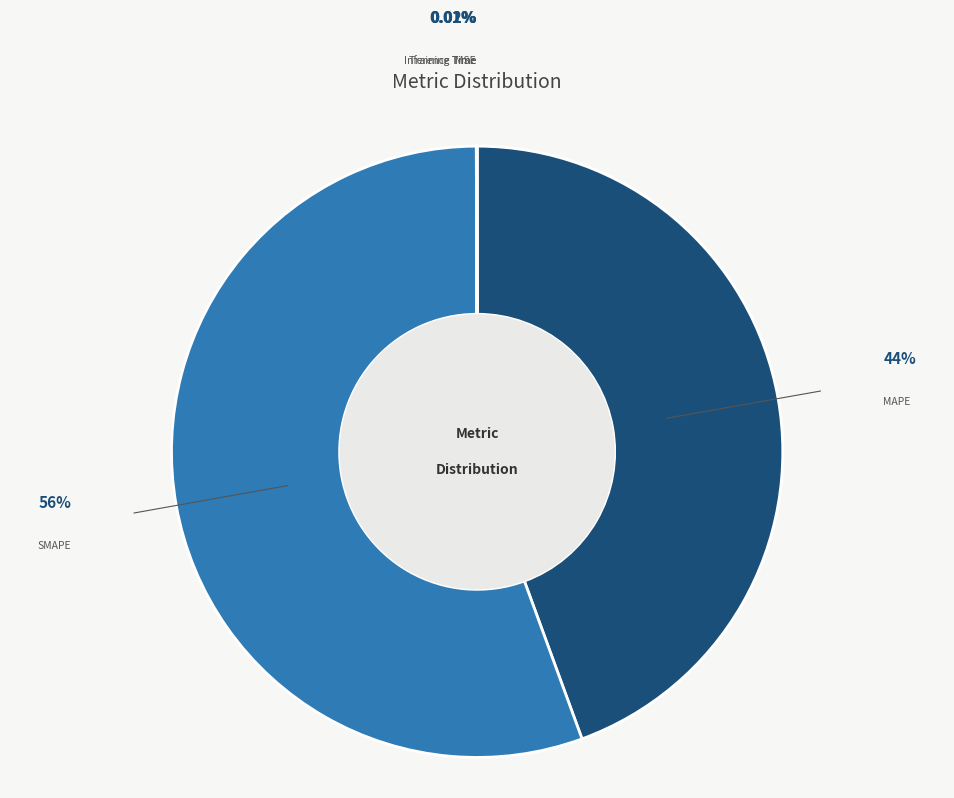

To the nearest percent, what is the difference between the largest and smallest slice percentages?

56%